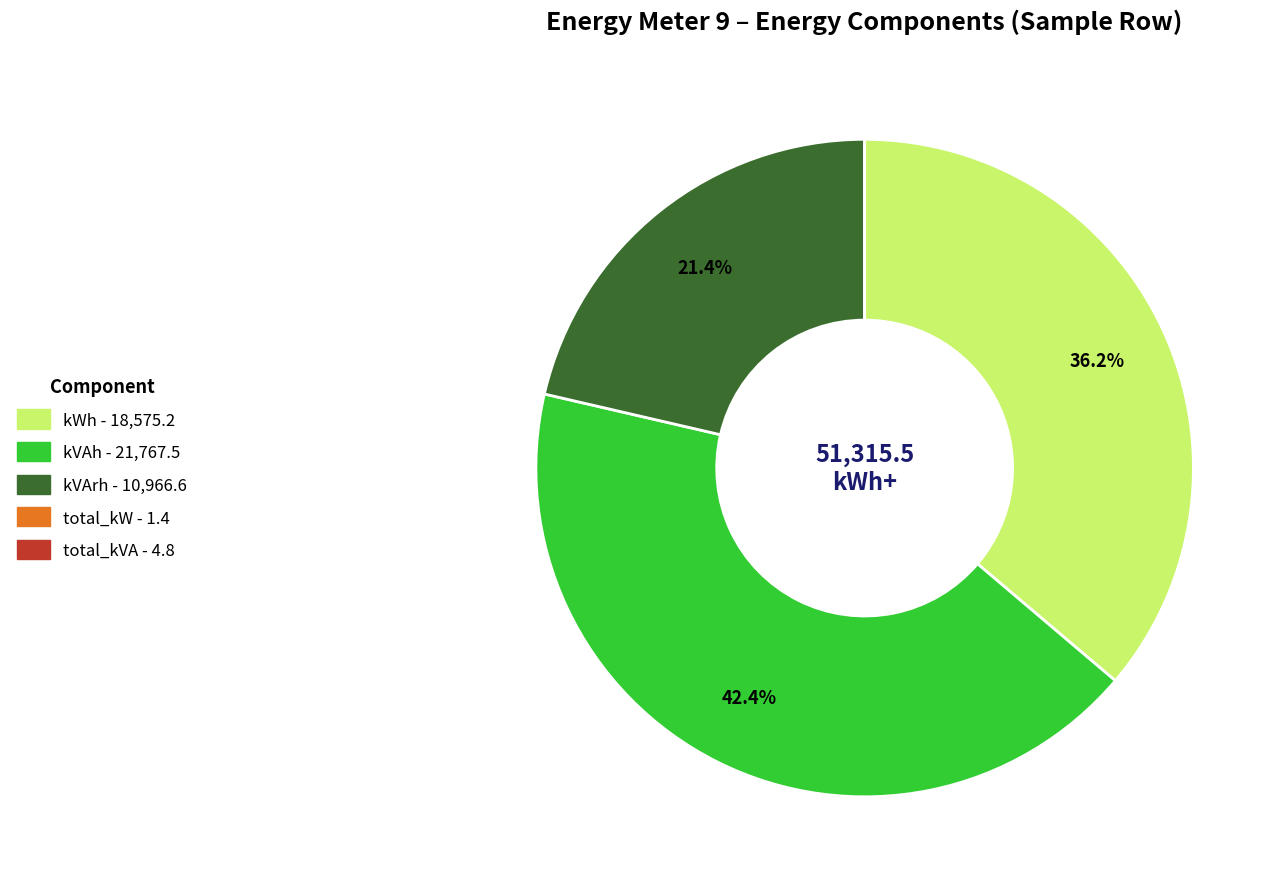

Is kWh the majority of the pie?

No